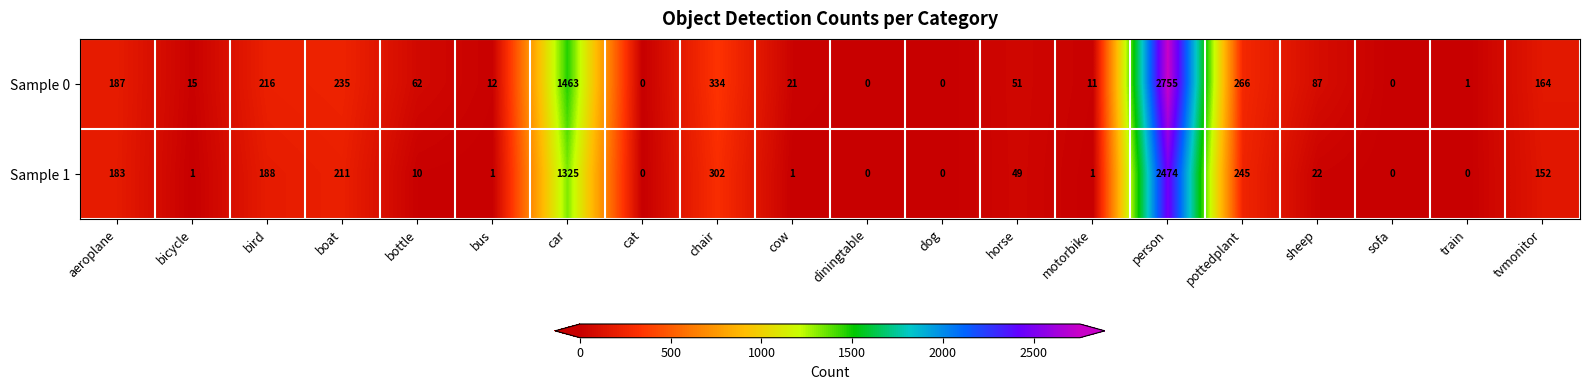

The value of Sample 1 at sheep is 22. True or false?

True